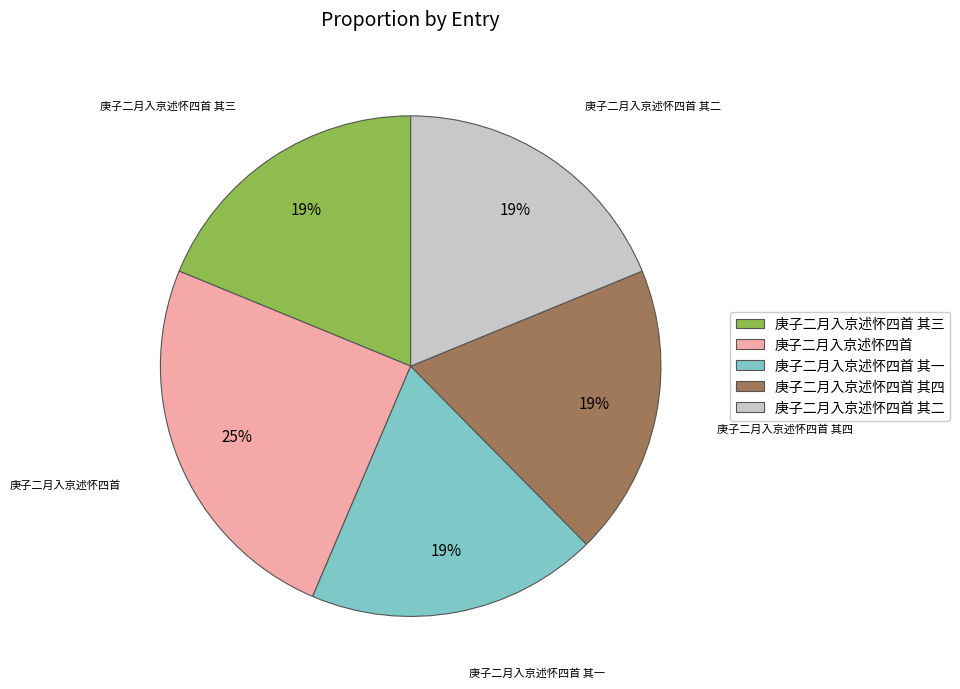

Does 庚子二月入京述怀四首 其四 represent more than half of the total?

No